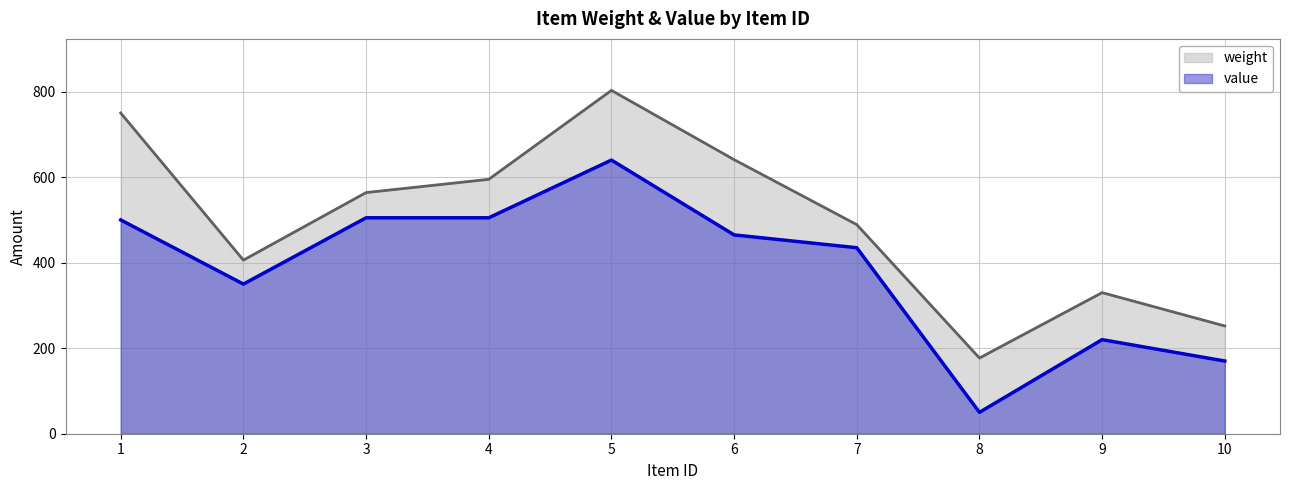

True or false: weight and value cross at least once.

False